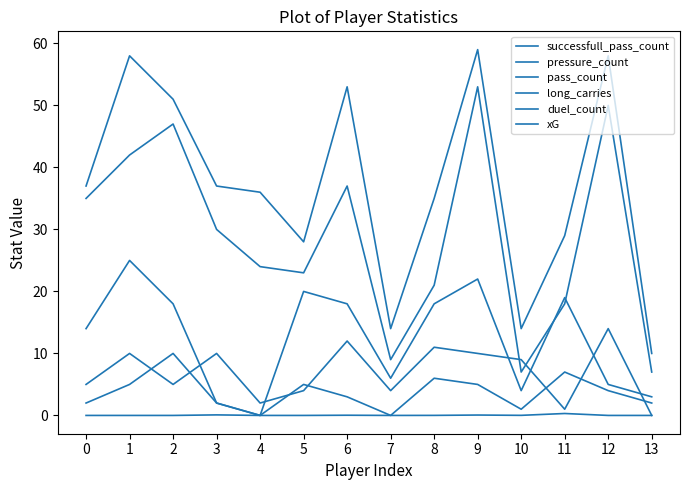

How many lines are shown in the chart?

6